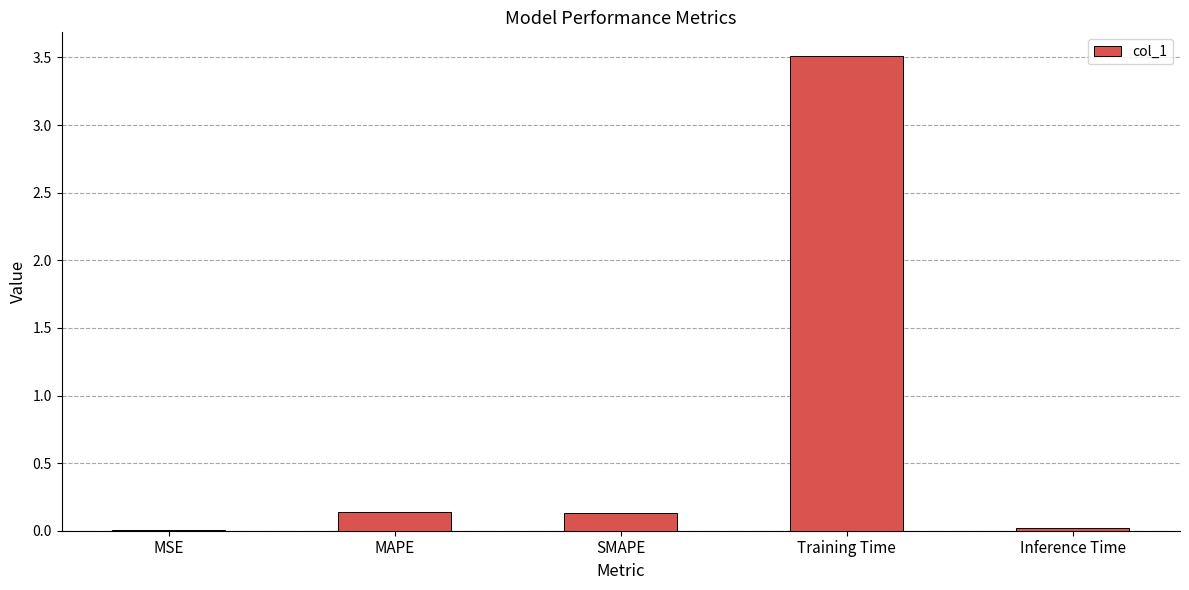

How many categories are shown in the chart?

5